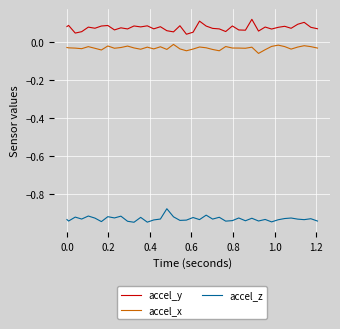

True or false: accel_z and accel_x cross at least once.

False